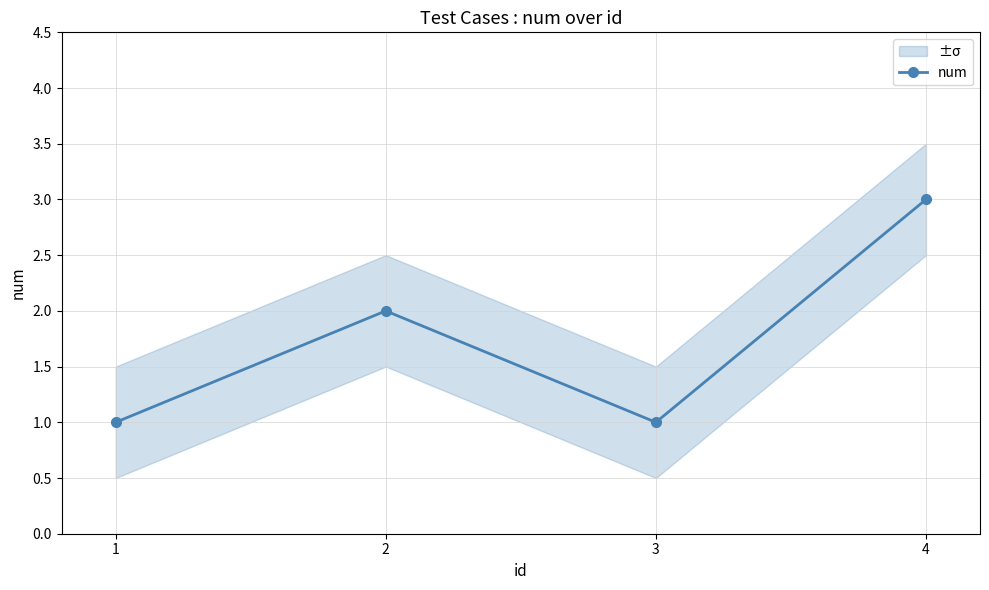

How many points are higher than both their immediate neighbors (excluding endpoints)?

1